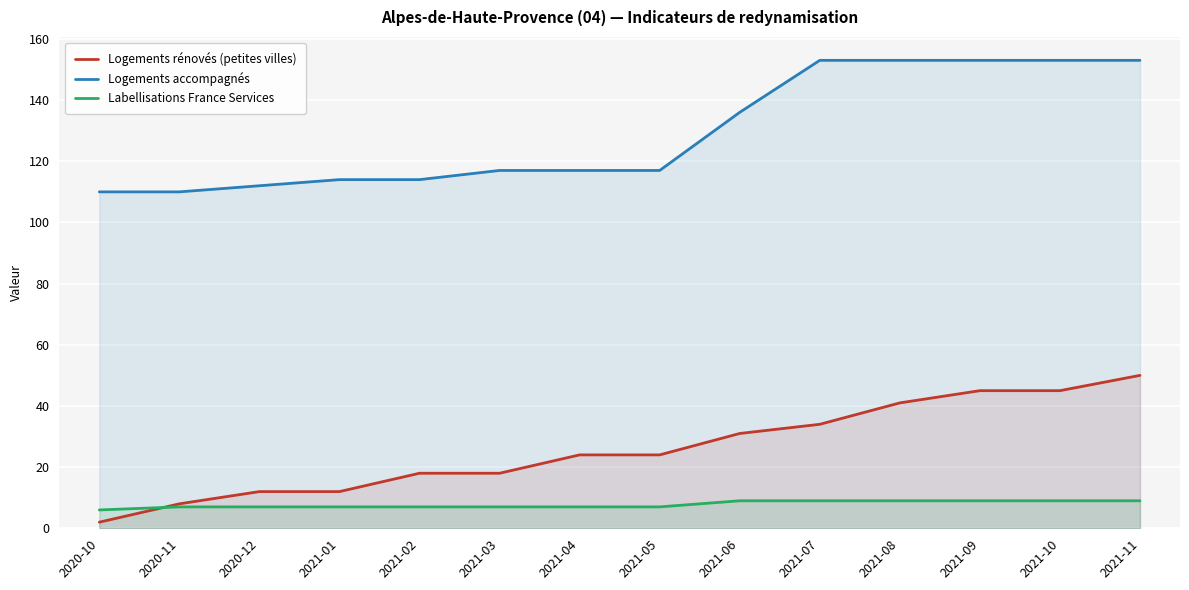

True or false: Logements rénovés (petites villes) has more than 1 points higher than both neighbors.

False